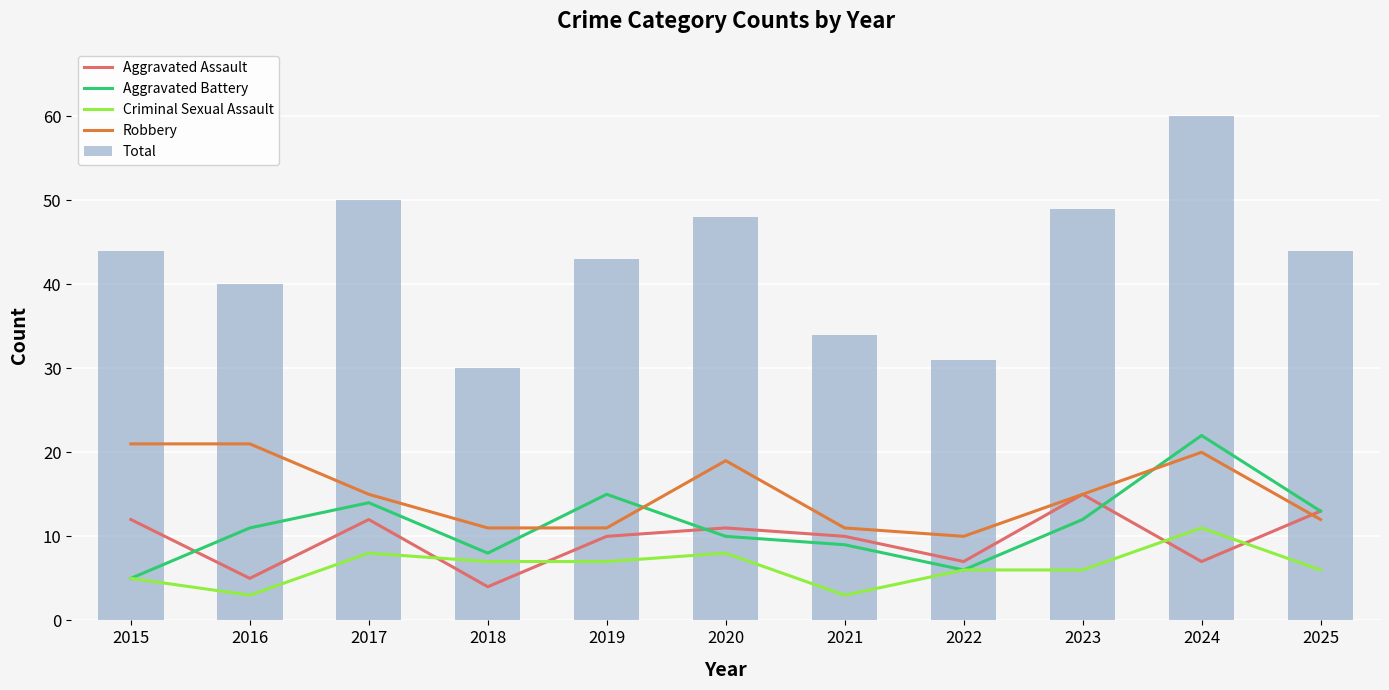

What is the difference between the Total values at 2019 and 2017?

7